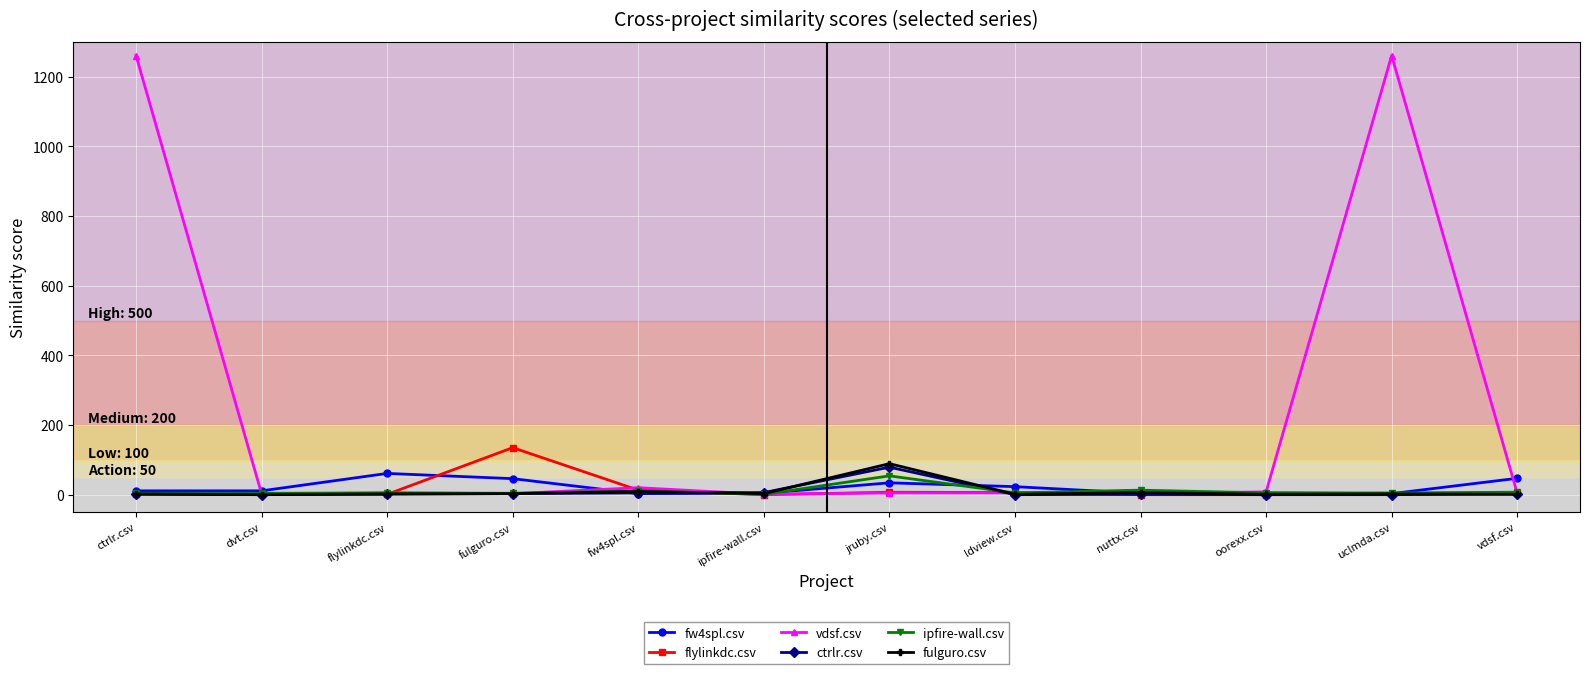

Which series has the largest total across all categories?

vdsf.csv